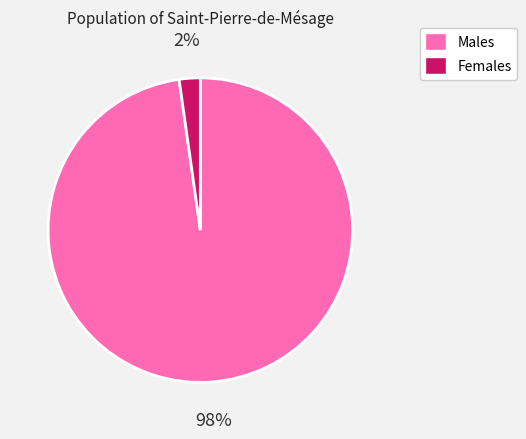

Is there a majority slice in this chart?

Yes